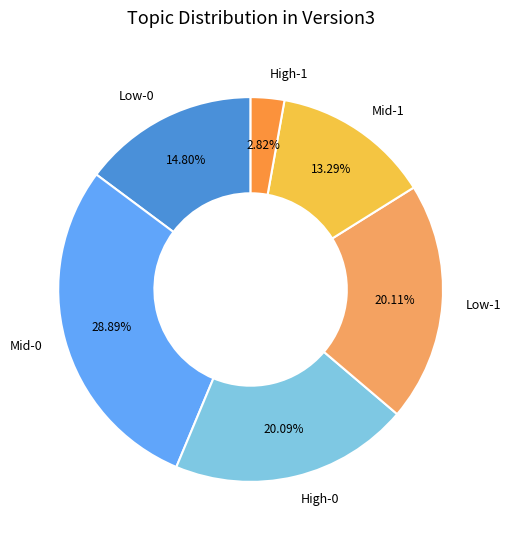

Which has a higher value, High-1 or Low-0?

Low-0